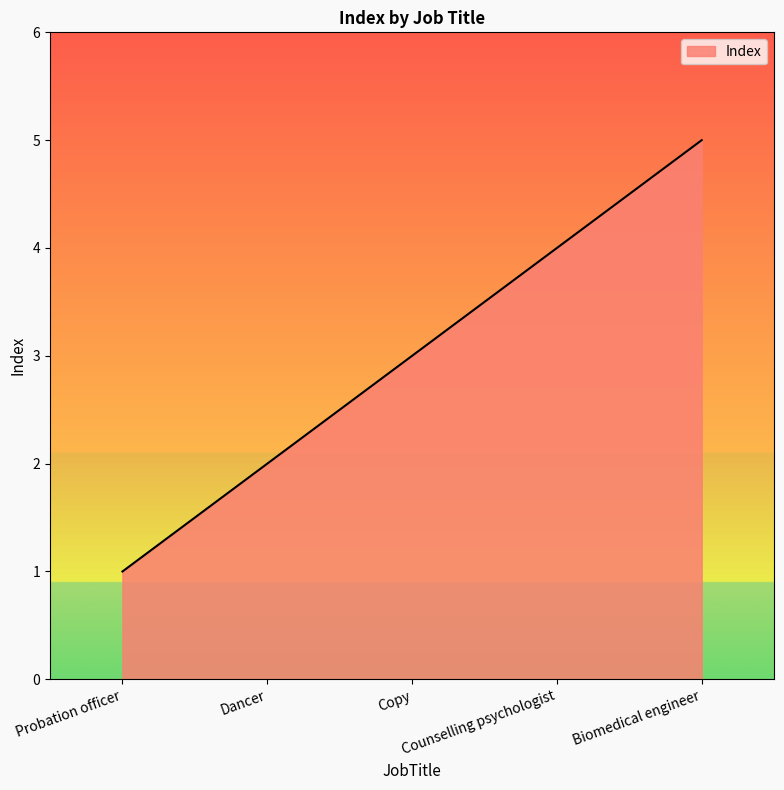

Between Copy and Probation officer, which is larger?

Copy